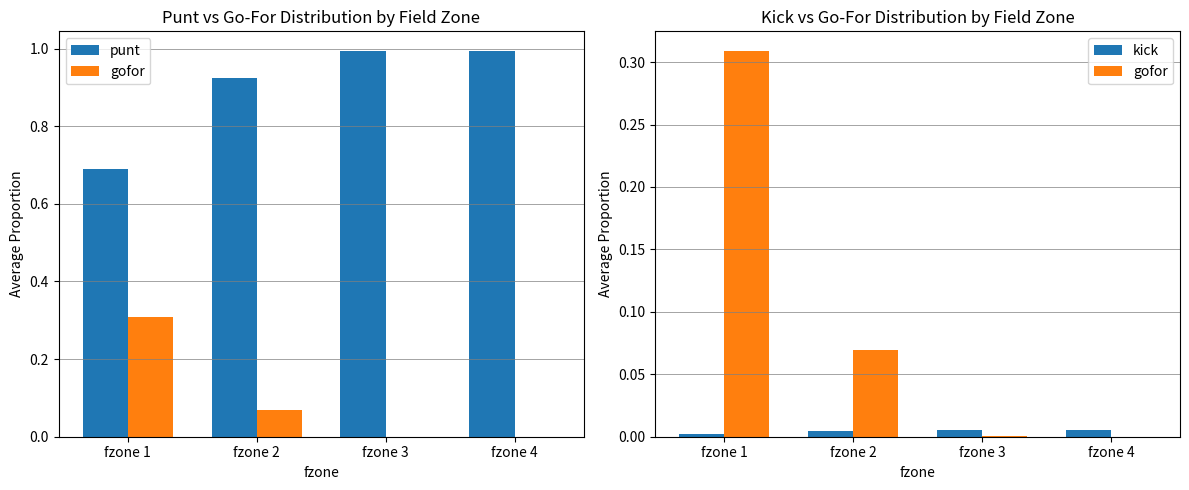

Reading left to right, transcribe all the data shown in this chart.

punt: 0.7	0.9	1.0	1.0
gofor: 0.3	0.1	0.0	0.0
kick: 0.0	0.0	0.0	0.0